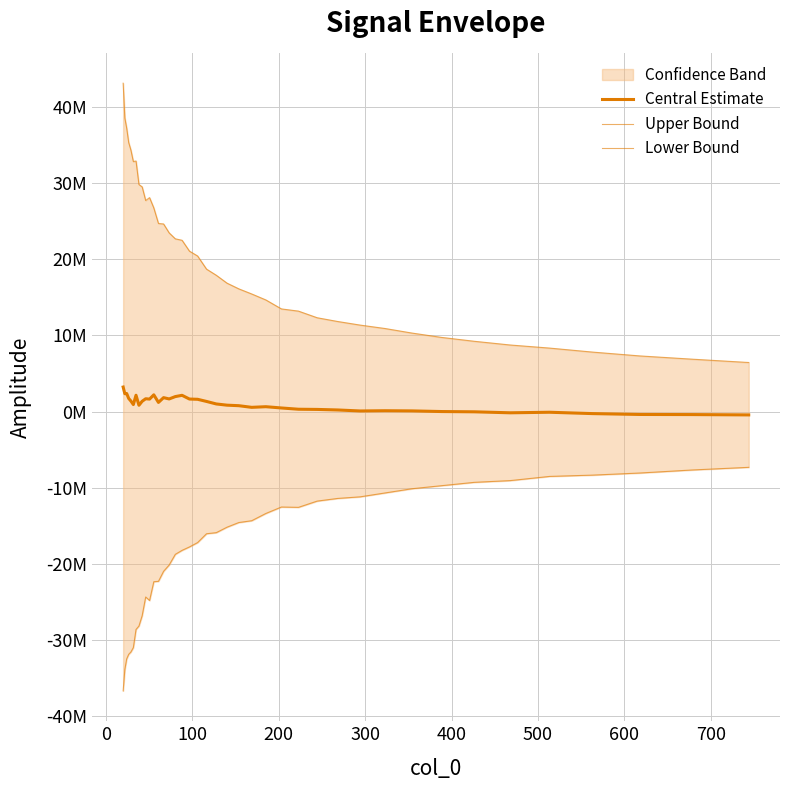

True or false: Upper Bound and Lower Bound cross at least once.

False